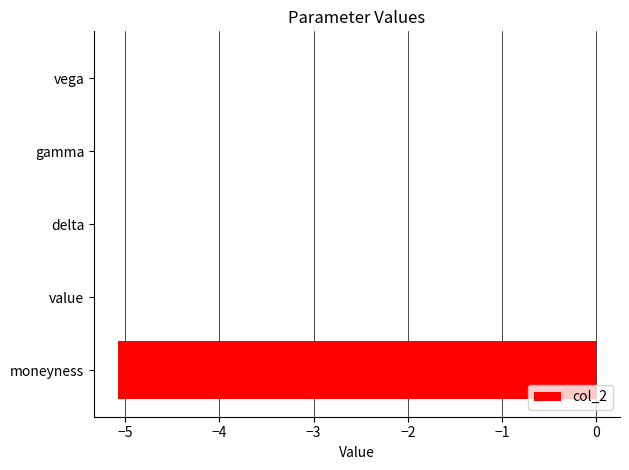

Which has a higher value, moneyness or delta?

delta